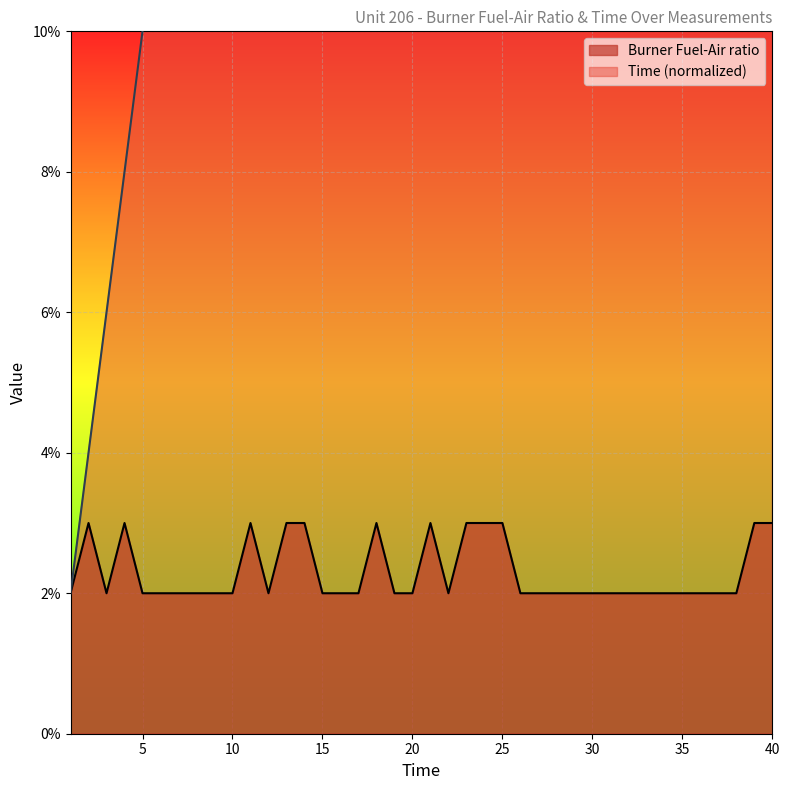

How many lines are shown in the chart?

2